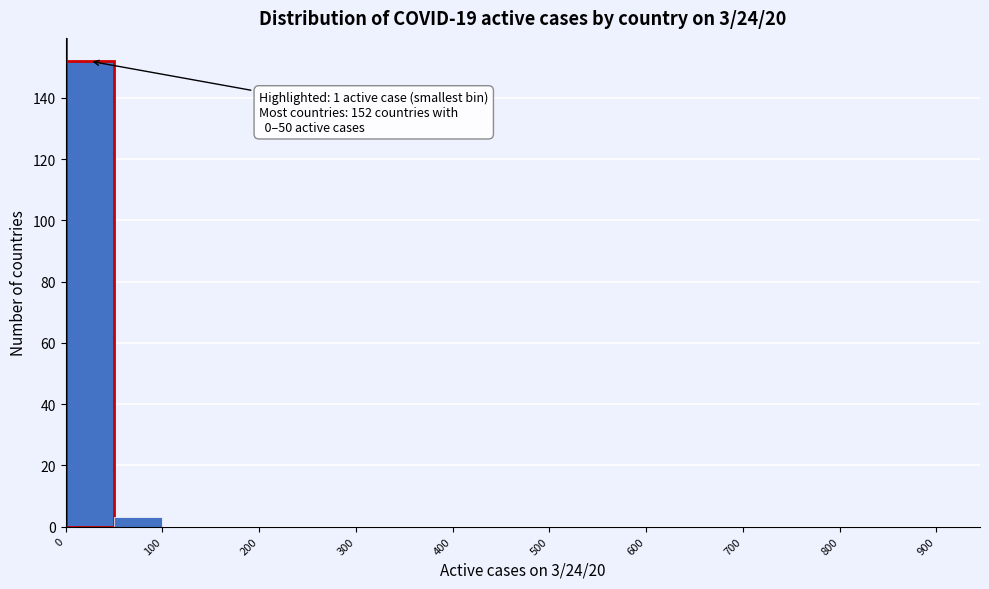

Over which range of the x-axis is the bar tallest?

0 to 50